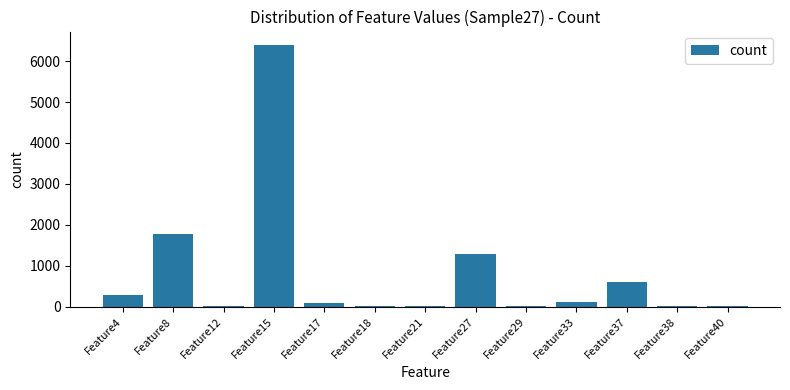

The value at Feature37 is 1012. True or false?

False